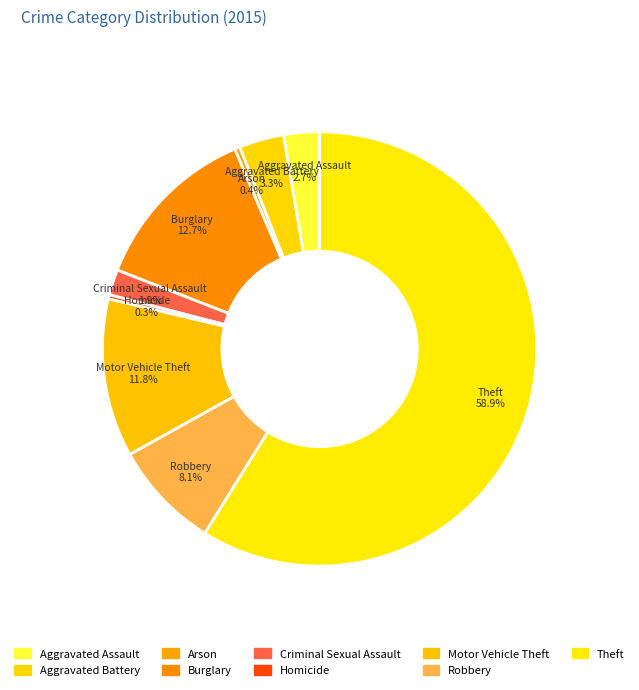

Is the sum of Motor Vehicle Theft and Arson greater than half?

No